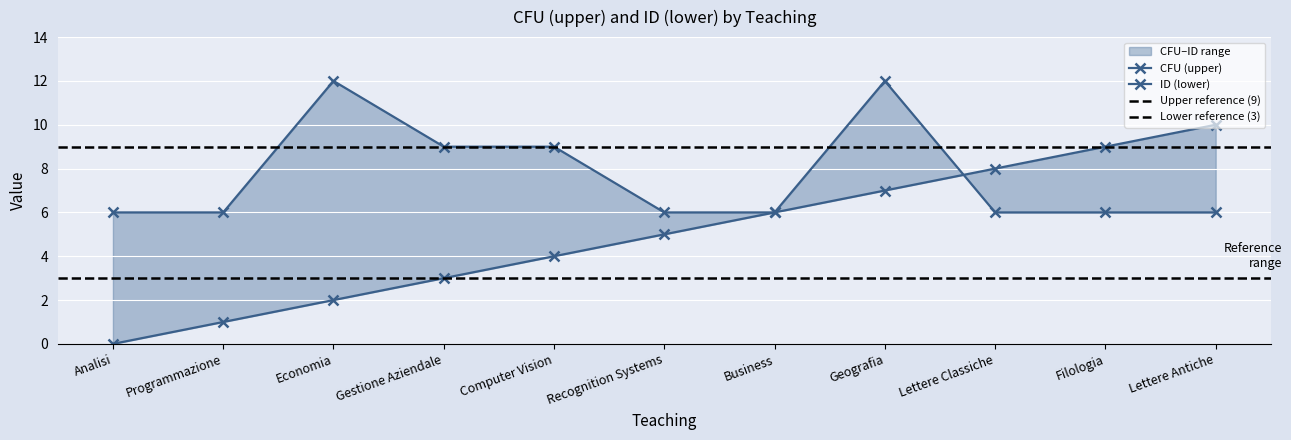

Is the value of lower at Programmazione greater than the value of upper at Computer Vision?

No